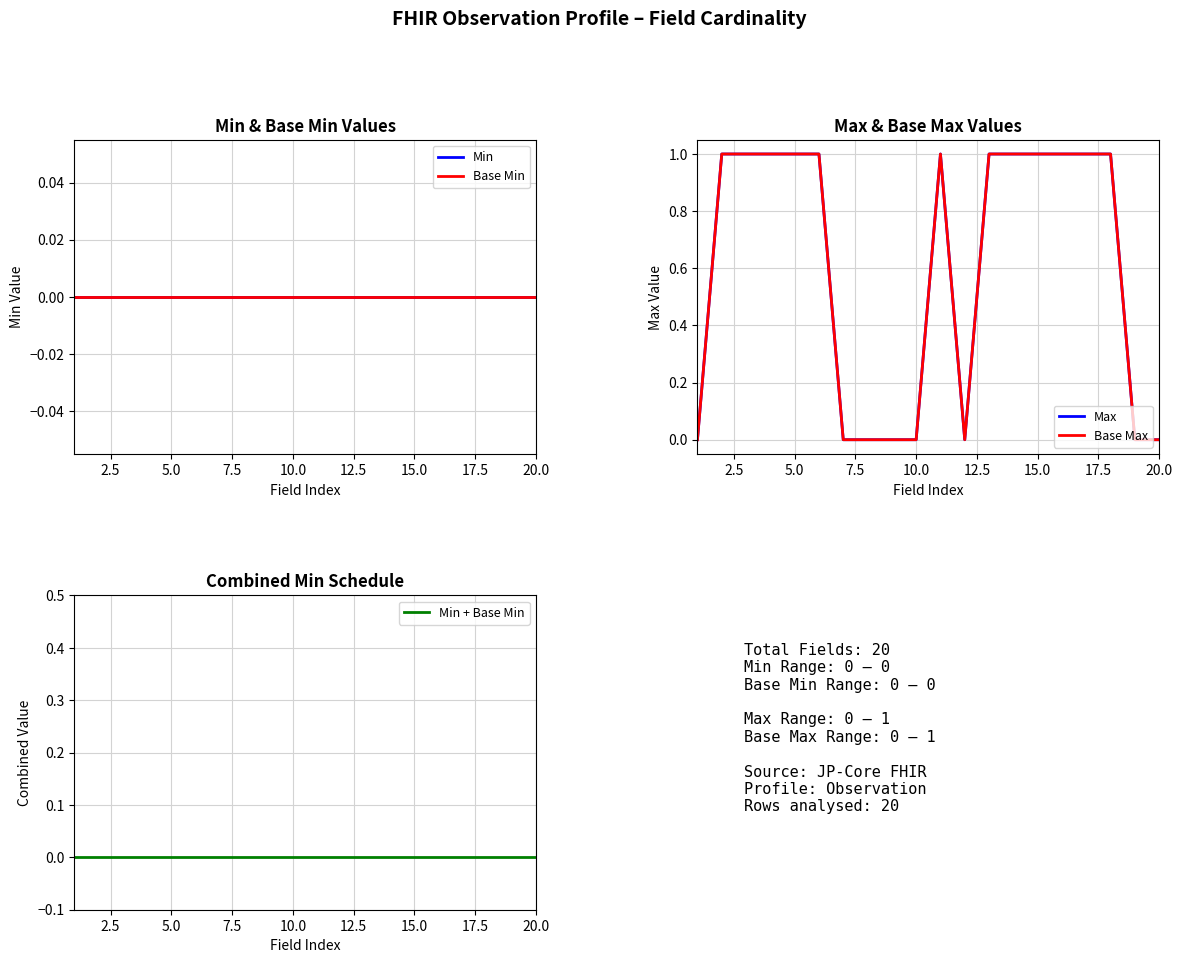

The Max series shows 0 at 15.0. True or false?

False